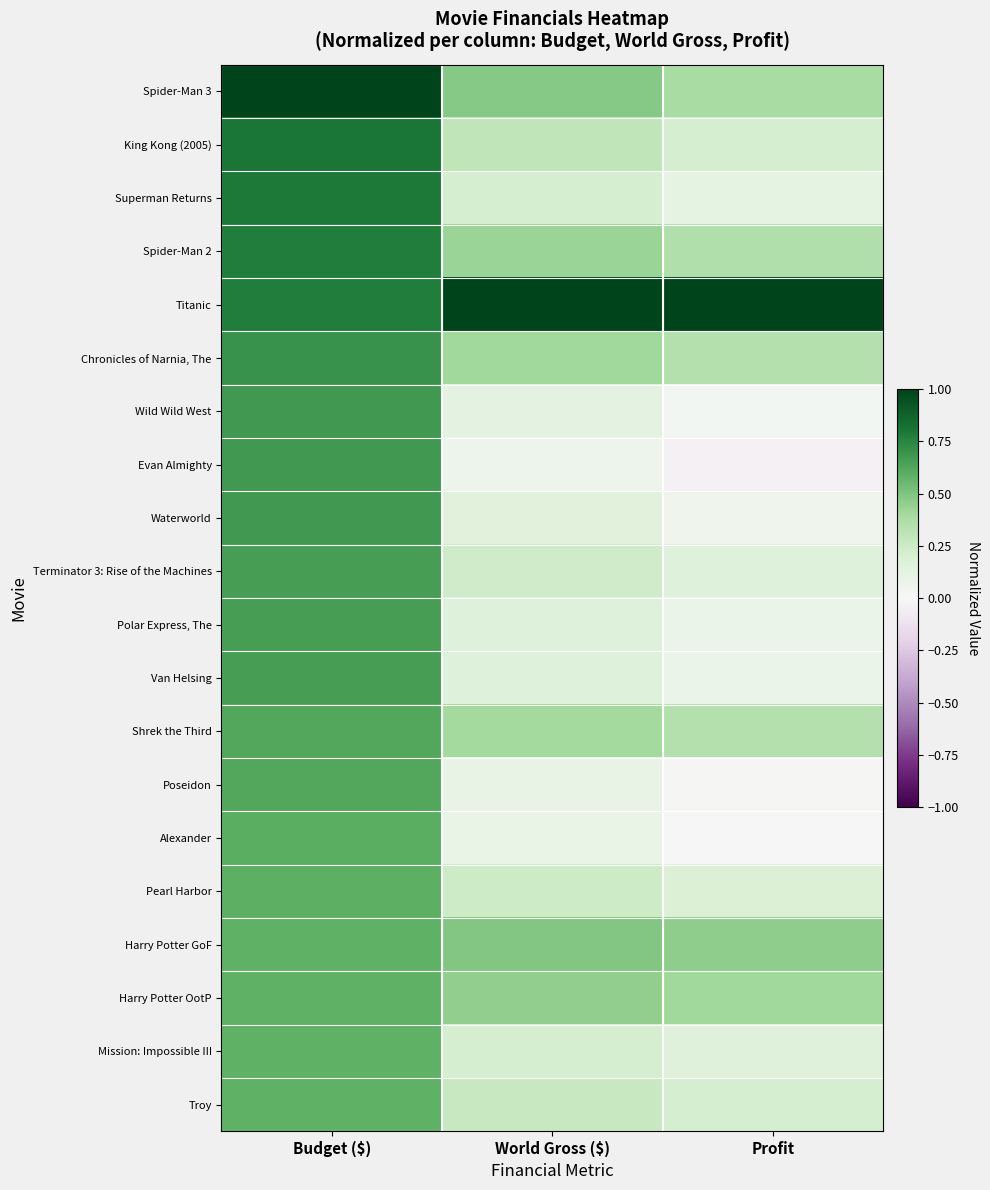

Reading left to right, extract all data points from this chart.

Spider-Man 3: Budget ($)=1.0	World Gross ($)=0.5	Profit=0.4
King Kong (2005): Budget ($)=0.8	World Gross ($)=0.3	Profit=0.2
Superman Returns: Budget ($)=0.8	World Gross ($)=0.2	Profit=0.1
Spider-Man 2: Budget ($)=0.8	World Gross ($)=0.4	Profit=0.4
Titanic: Budget ($)=0.8	World Gross ($)=1.0	Profit=1.0
Chronicles of Narnia, The: Budget ($)=0.7	World Gross ($)=0.4	Profit=0.3
Wild Wild West: Budget ($)=0.7	World Gross ($)=0.1	Profit=0.0
Evan Almighty: Budget ($)=0.7	World Gross ($)=0.1	Profit=-0.0
Waterworld: Budget ($)=0.7	World Gross ($)=0.1	Profit=0.1
Terminator 3: Rise of the Machines: Budget ($)=0.7	World Gross ($)=0.2	Profit=0.2
Polar Express, The: Budget ($)=0.7	World Gross ($)=0.2	Profit=0.1
Van Helsing: Budget ($)=0.7	World Gross ($)=0.2	Profit=0.1
Shrek the Third: Budget ($)=0.6	World Gross ($)=0.4	Profit=0.4
Poseidon: Budget ($)=0.6	World Gross ($)=0.1	Profit=0.0
Alexander: Budget ($)=0.6	World Gross ($)=0.1	Profit=0.0
Pearl Harbor: Budget ($)=0.6	World Gross ($)=0.2	Profit=0.2
Harry Potter GoF: Budget ($)=0.6	World Gross ($)=0.5	Profit=0.5
Harry Potter OotP: Budget ($)=0.6	World Gross ($)=0.4	Profit=0.4
Mission: Impossible III: Budget ($)=0.6	World Gross ($)=0.2	Profit=0.2
Troy: Budget ($)=0.6	World Gross ($)=0.3	Profit=0.2